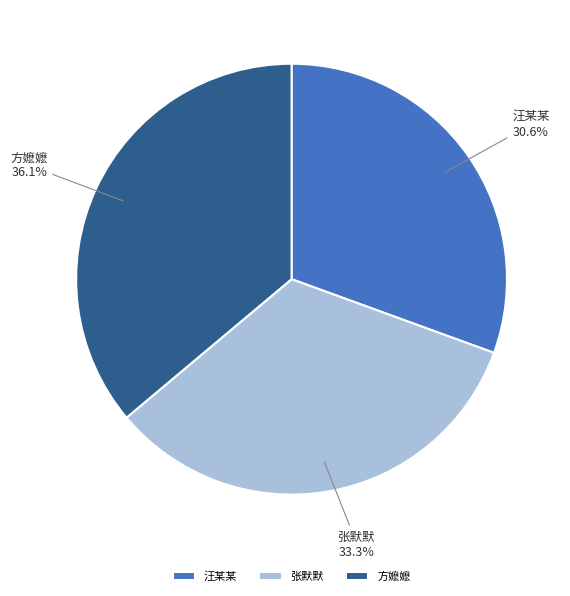

The 汪某某 slice represents 31% of the pie. True or false?

True